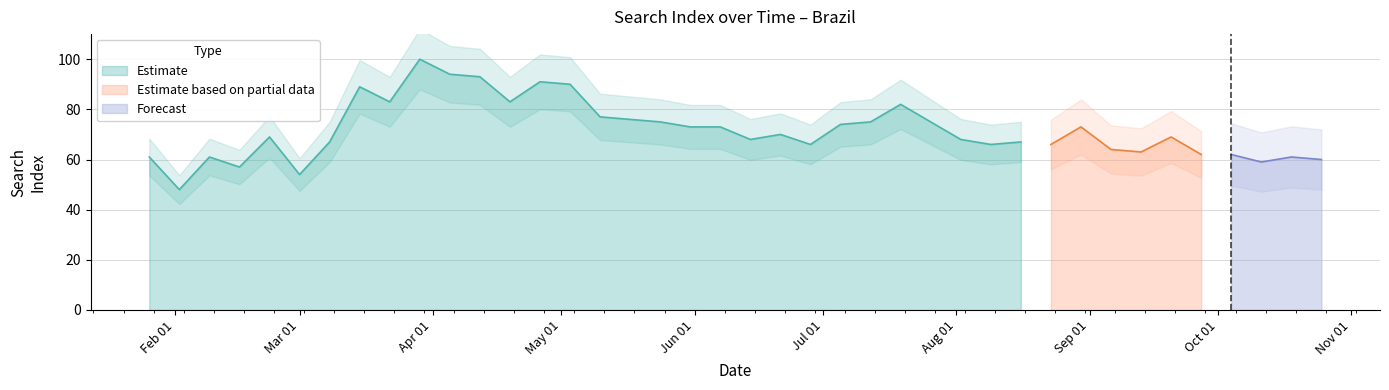

Read the value at 2020-10-11.

59